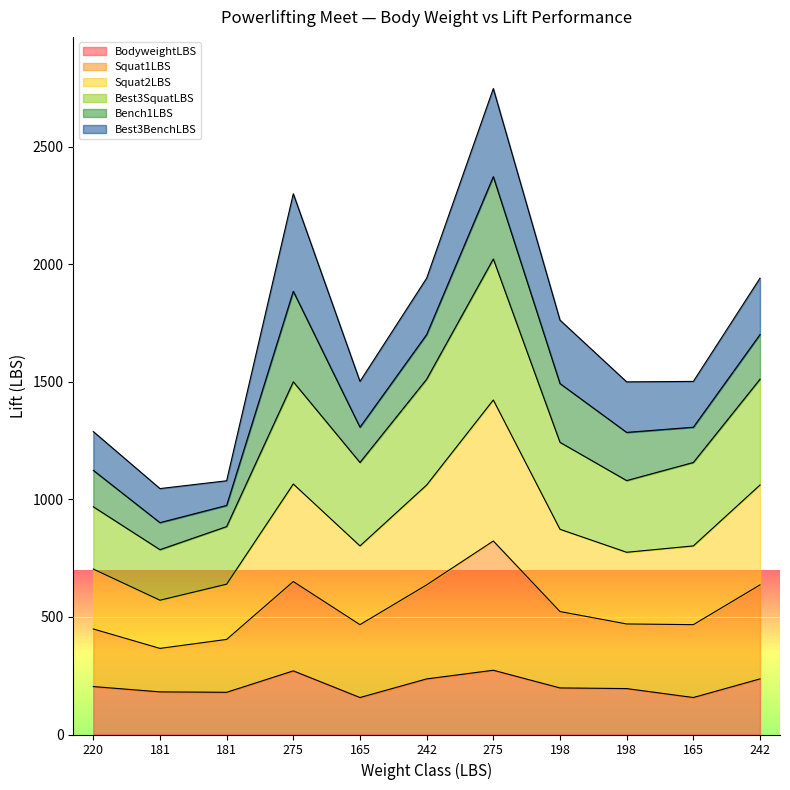

True or false: Best3SquatLBS and BodyweightLBS cross at least once.

False